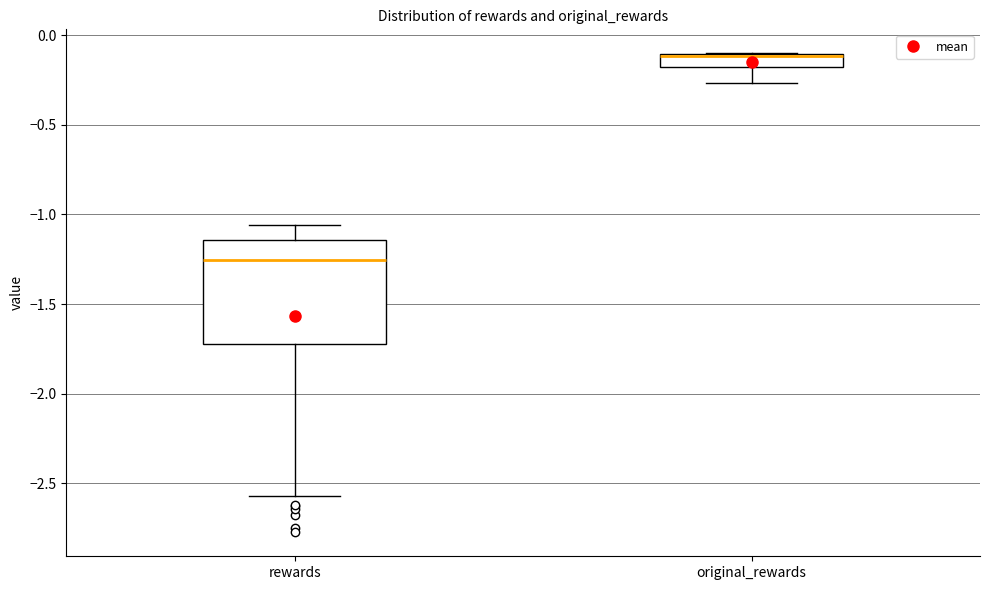

Which box is the tallest, from its lower edge to its upper edge?

rewards